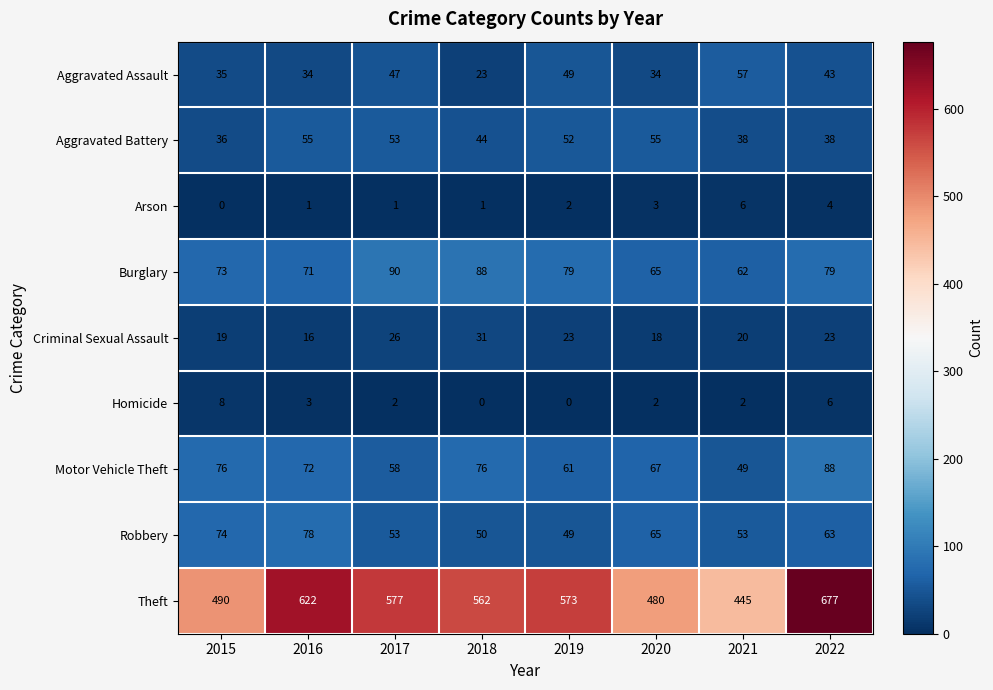

What is the sum of all Criminal Sexual Assault values?

176